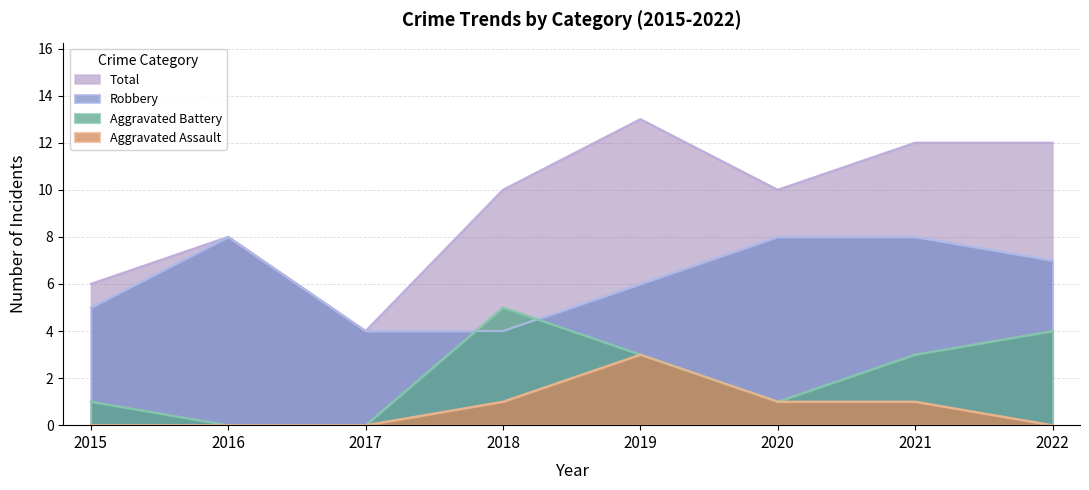

True or false: Robbery and Total cross at least once.

False